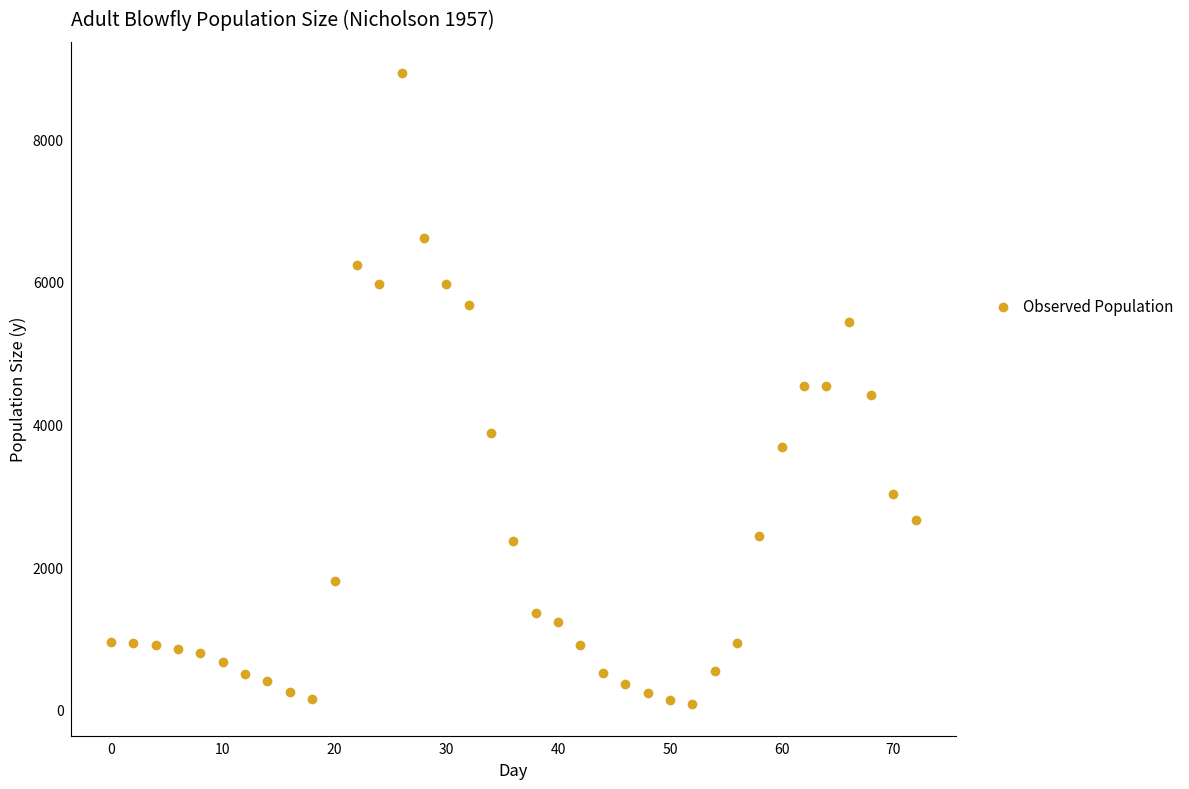

What is the range of X values (max minus min)?

72